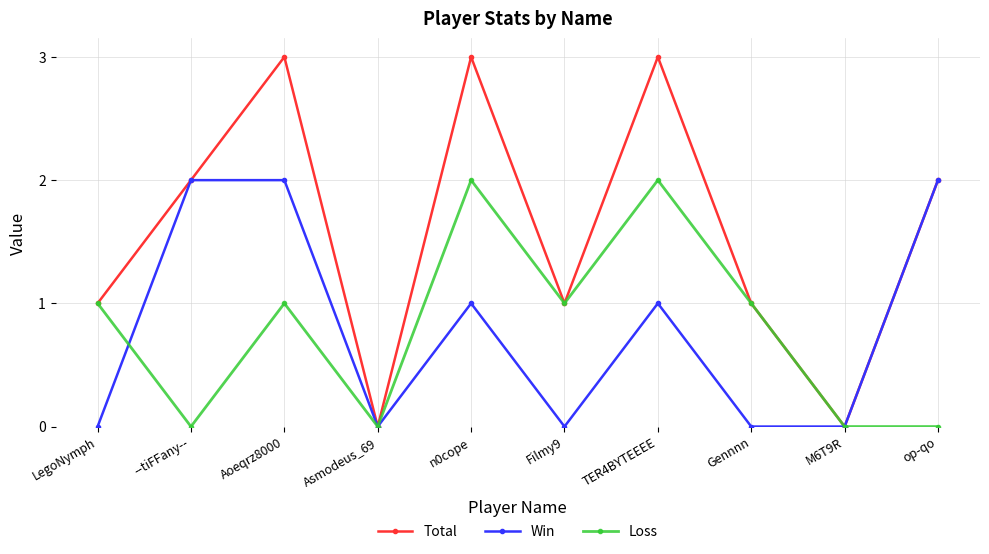

Where is the first local minimum for Total?

Asmodeus_69